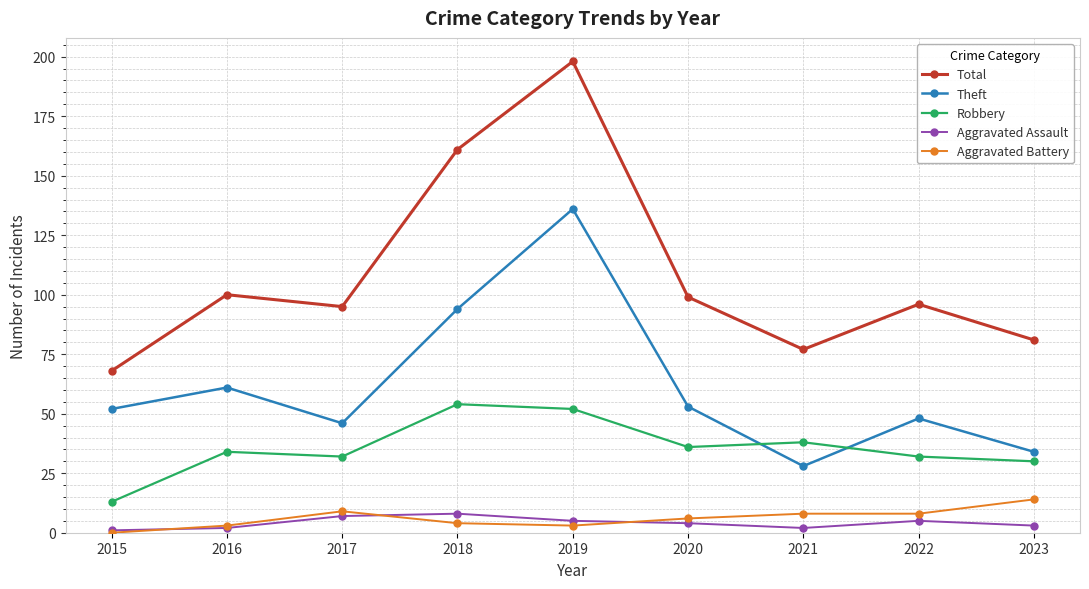

What is the difference between the second highest and second lowest values in the Aggravated Battery series?

6